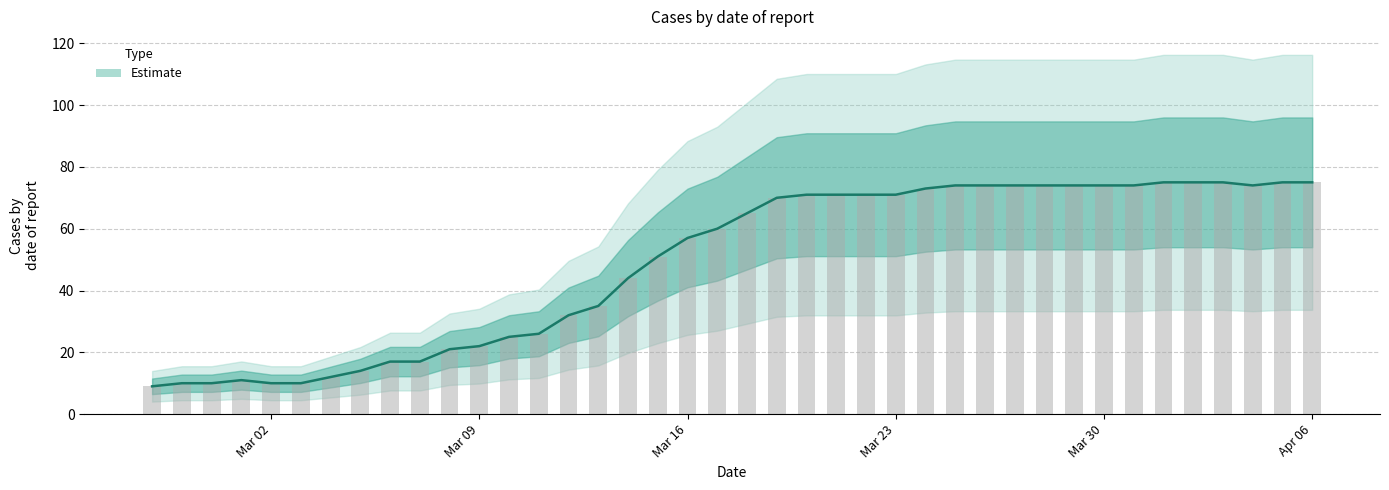

What is the minimum value for Estimate?

9